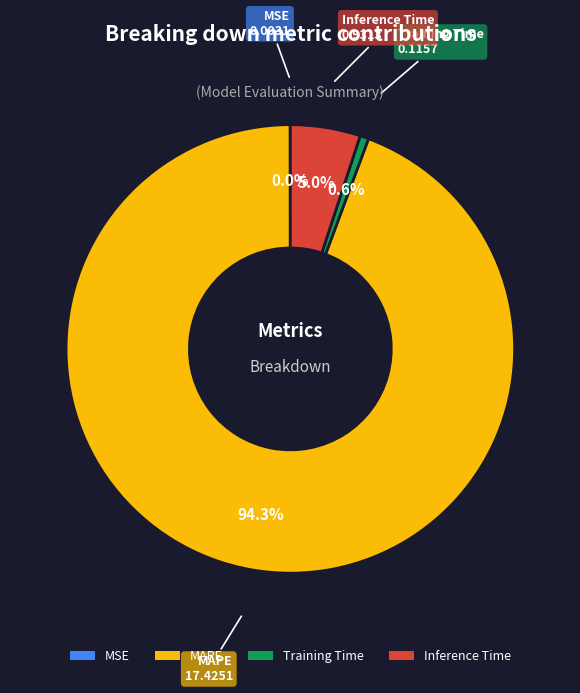

Between Training Time and MAPE, which is larger?

MAPE